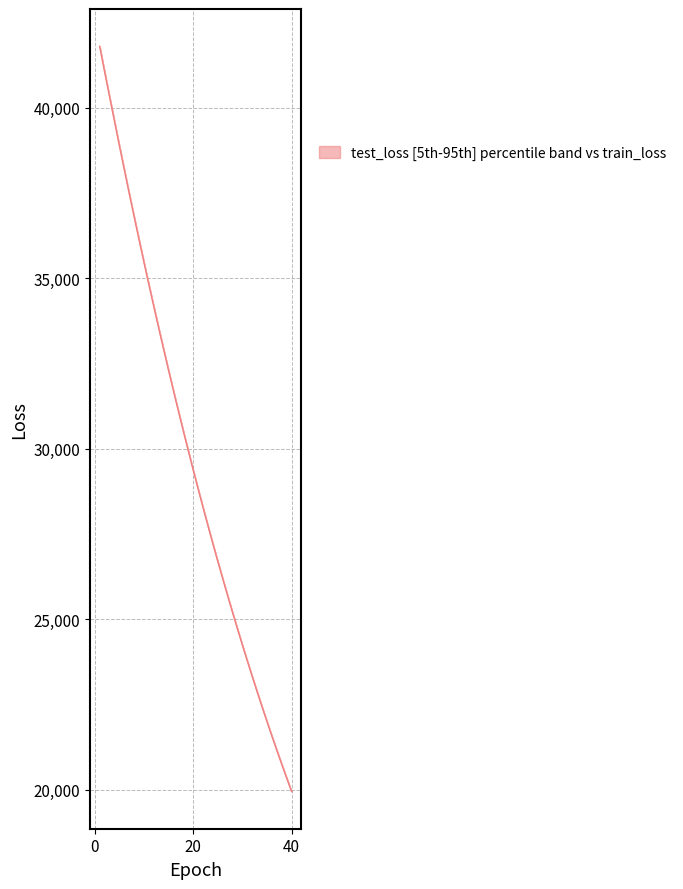

Is it true that the value at 9 is 63083.9?

False